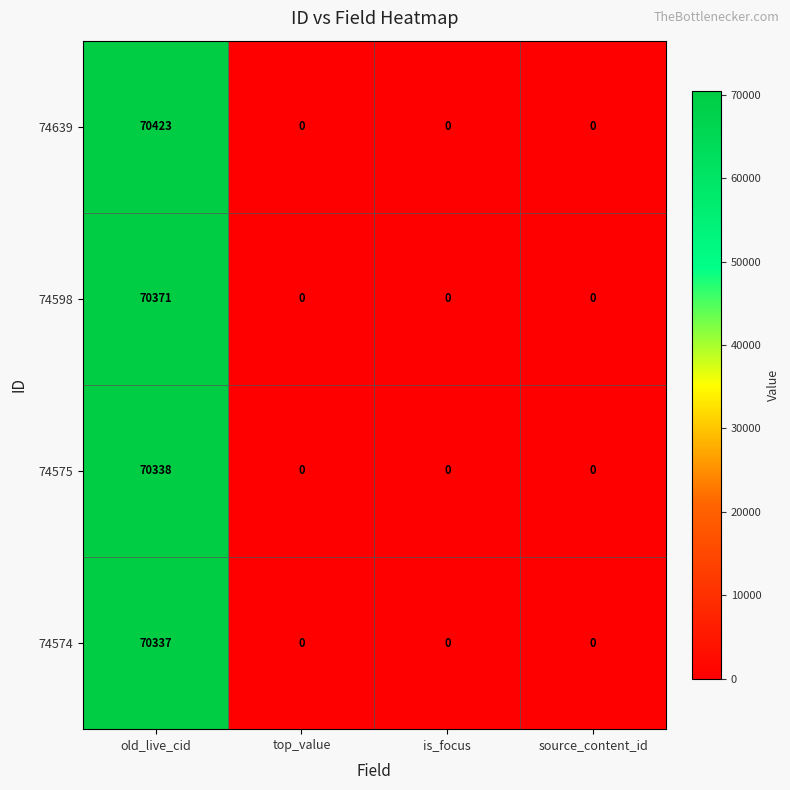

The 74575 series shows 0 at is_focus. True or false?

True